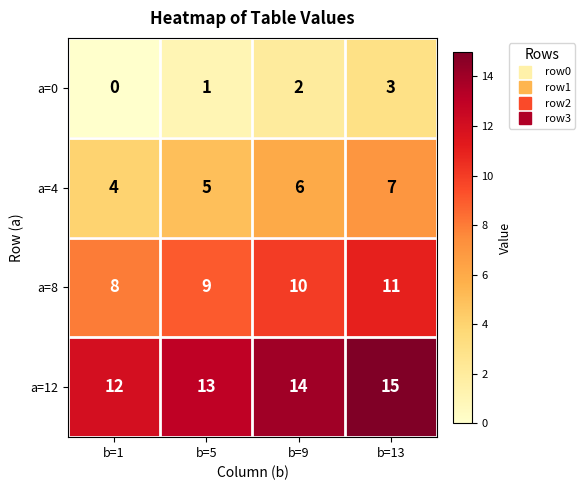

At b=13, list the series in order from smallest to largest.

a=0, a=4, a=8, a=12